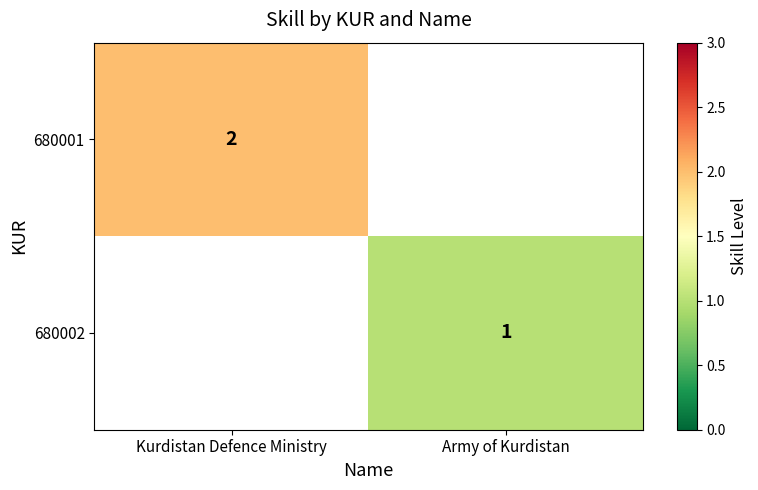

True or false: 680001 has a value of 2.8 at Kurdistan Defence Ministry.

False